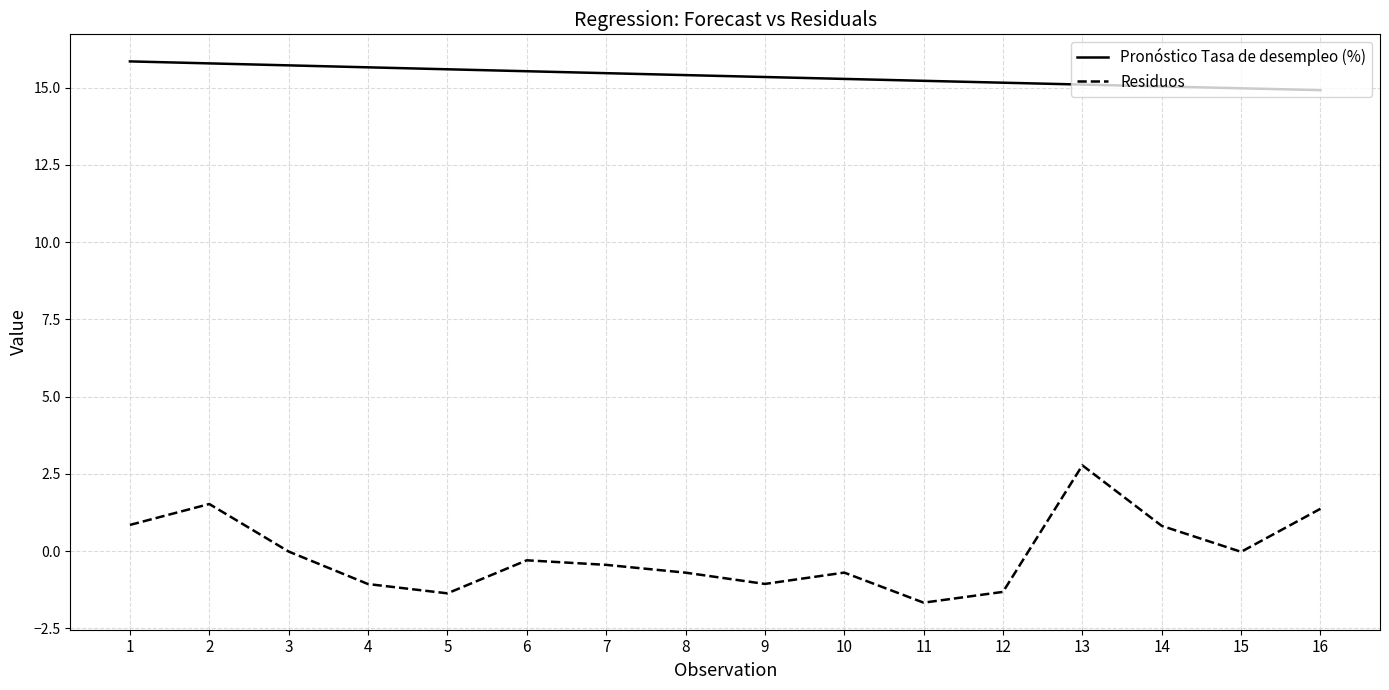

Which series has the widest spread of values?

Residuos